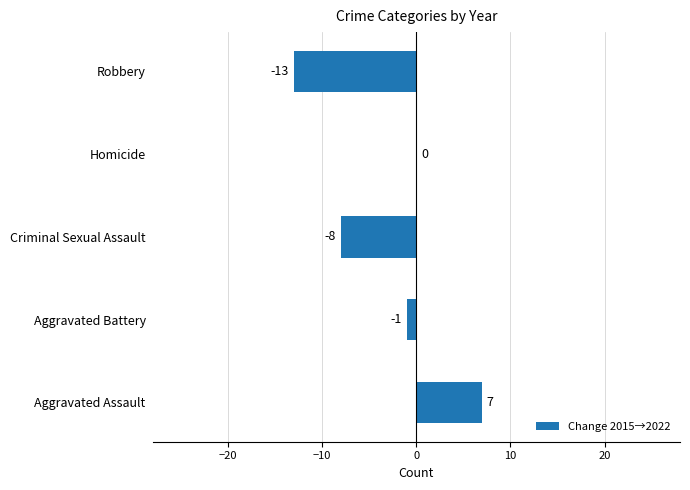

Reading top to bottom, transcribe all the data shown in this chart.

Robbery=-13	Homicide=0	Criminal Sexual Assault=-8	Aggravated Battery=-1	Aggravated Assault=7